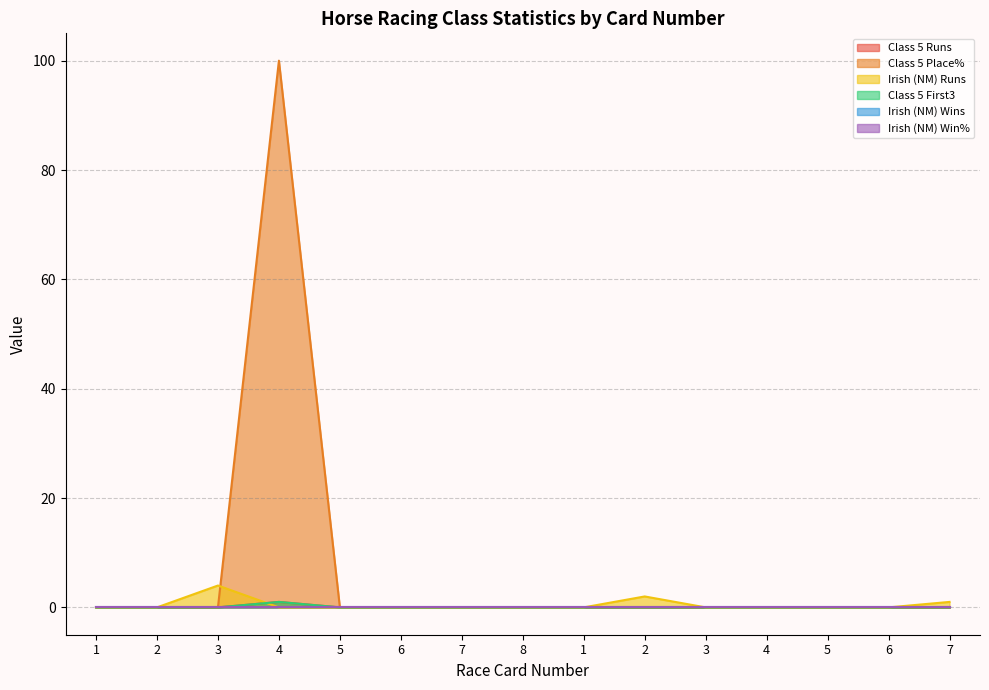

True or false: Class 5 Runs and Class 5 Place% intersect in this chart.

False